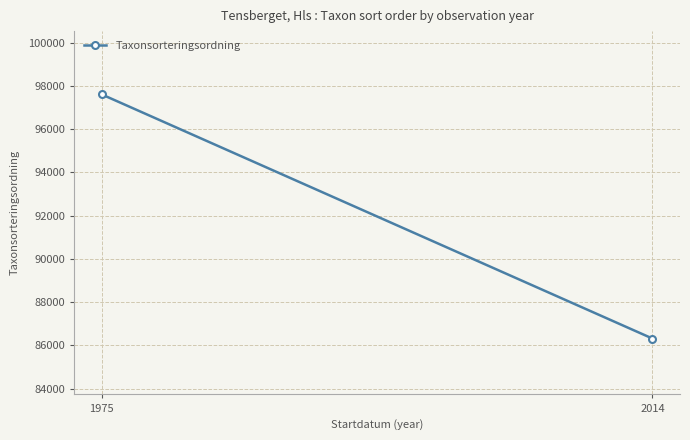

Rank the categories by value from lowest to highest.

2014, 1975